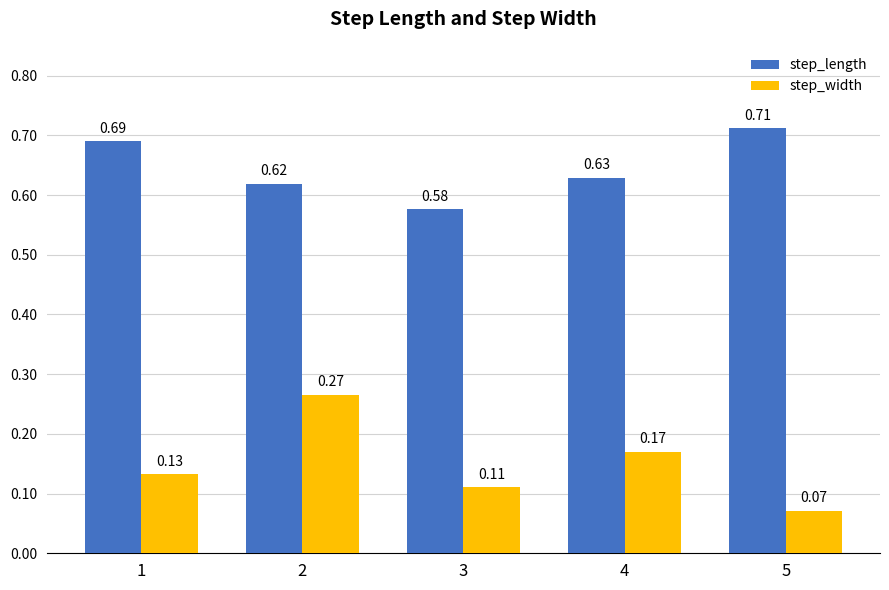

Which label corresponds to the largest value in the chart?

5